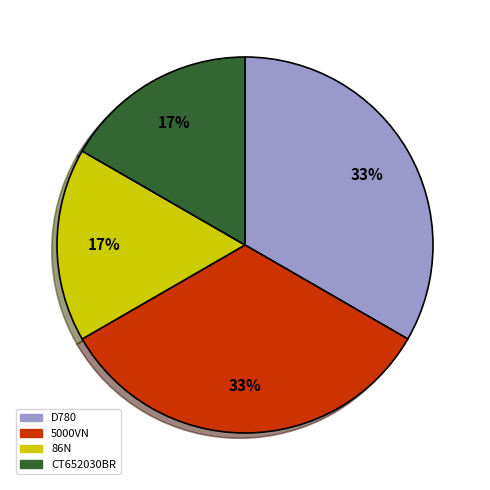

How many slices are in this pie chart?

4